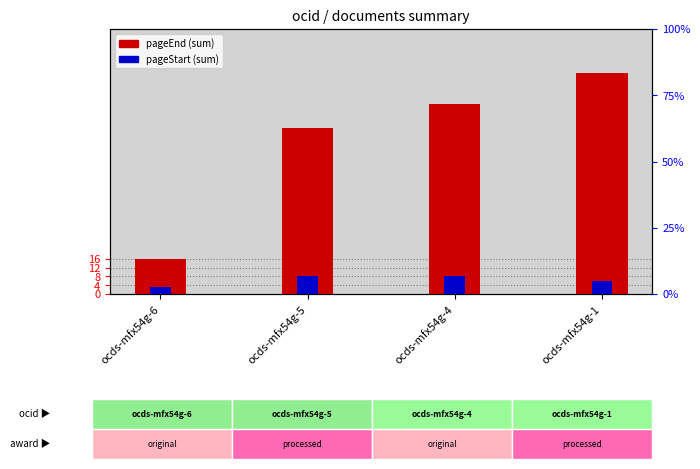

At which label is awards/0/documents/0/pageStart closest to 5?

ocds-mfx54g-1